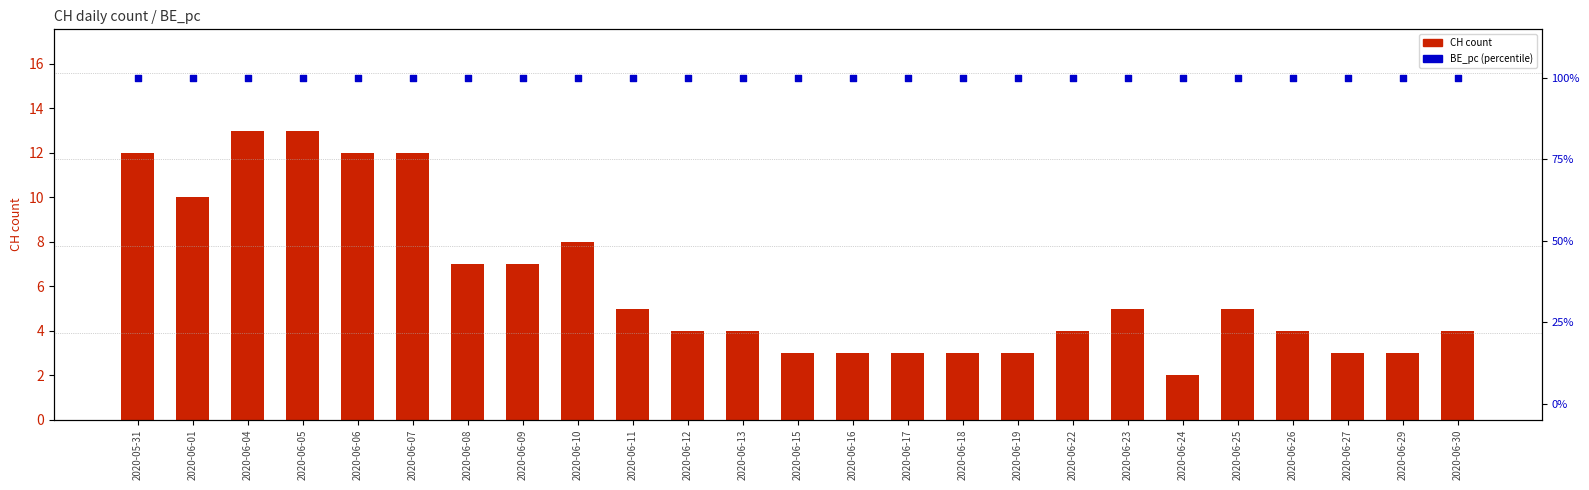

At how many categories does at least one series exceed 63?

25